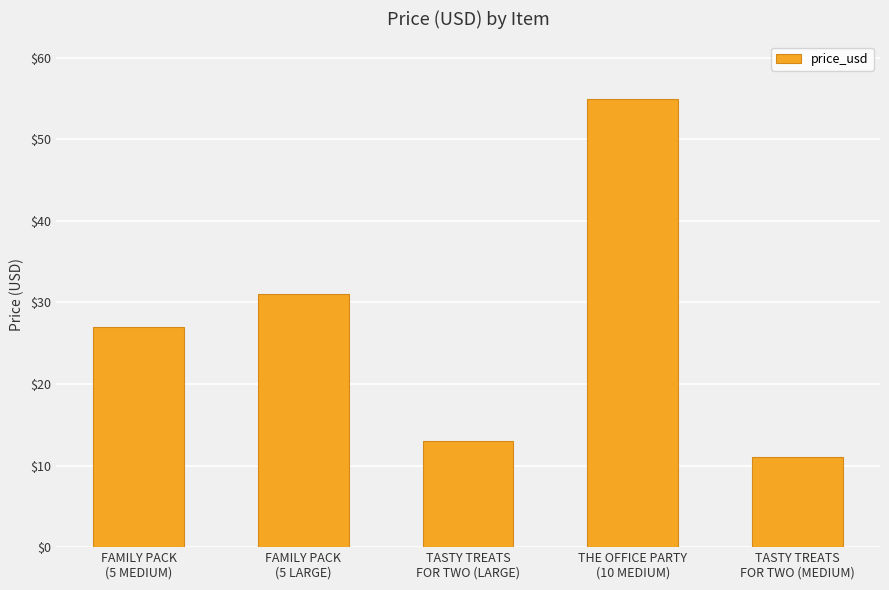

What is the difference between the maximum and minimum values?

44.0